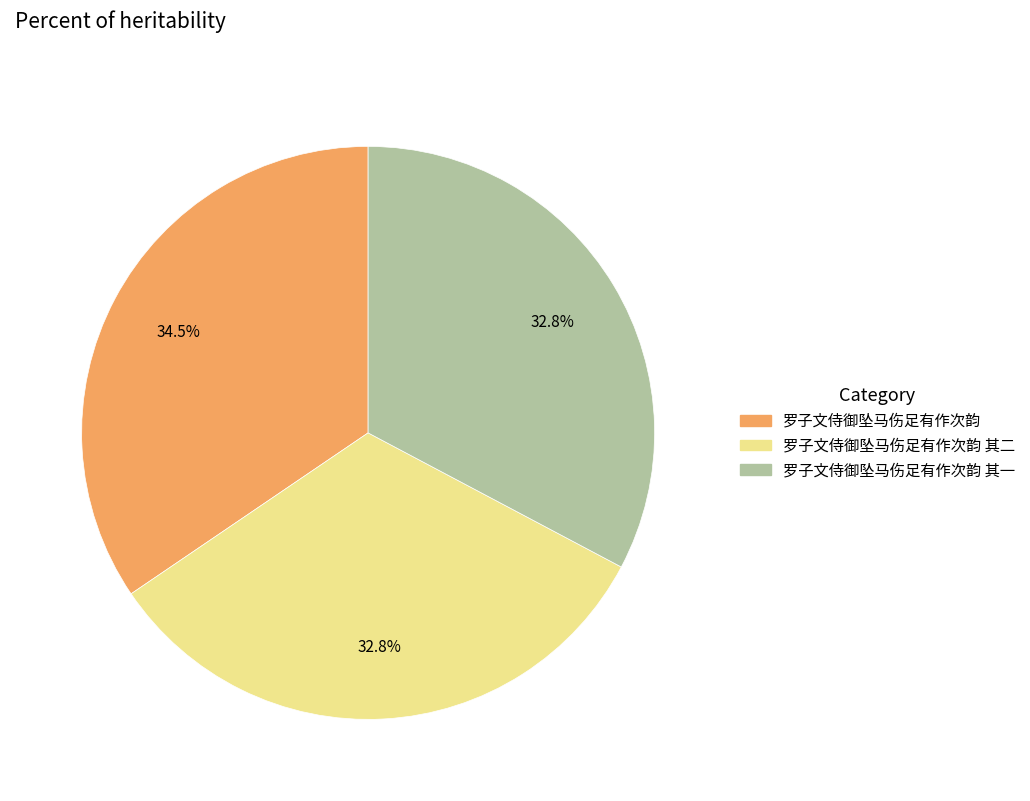

The 罗子文侍御坠马伤足有作次韵 slice represents 48% of the pie. True or false?

False